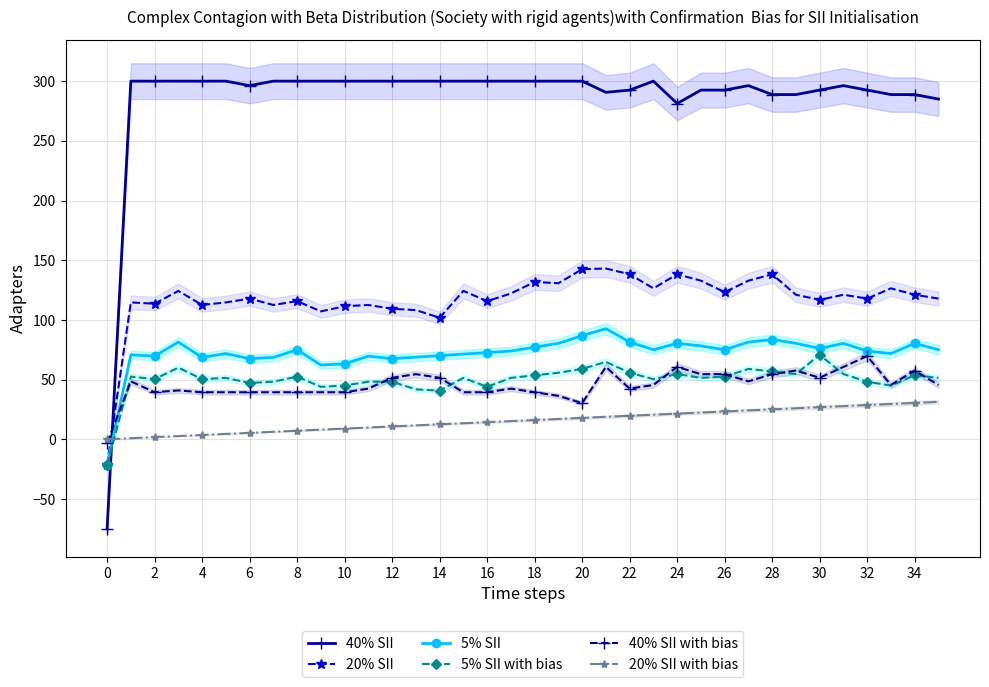

True or false: 40% SII has more than 0 points higher than both neighbors.

True